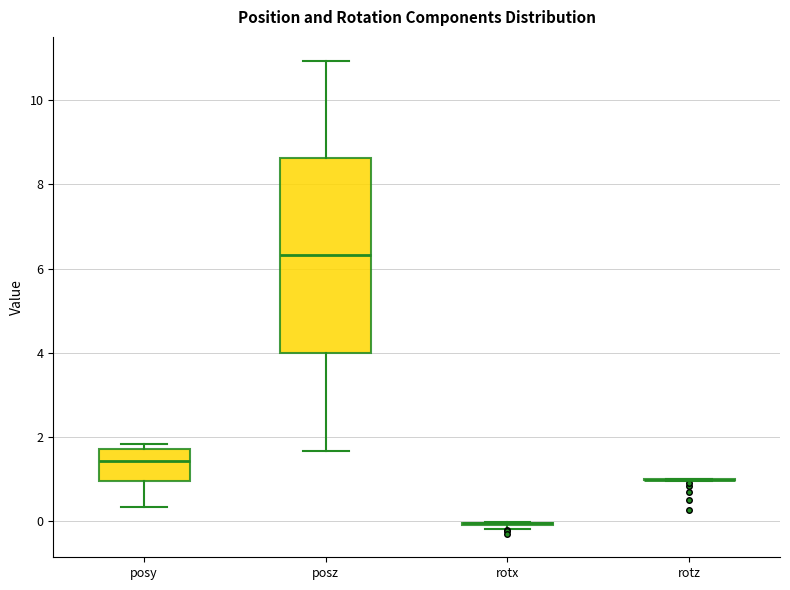

Comparing the boxes themselves (not the whiskers), which one is the tallest?

posz